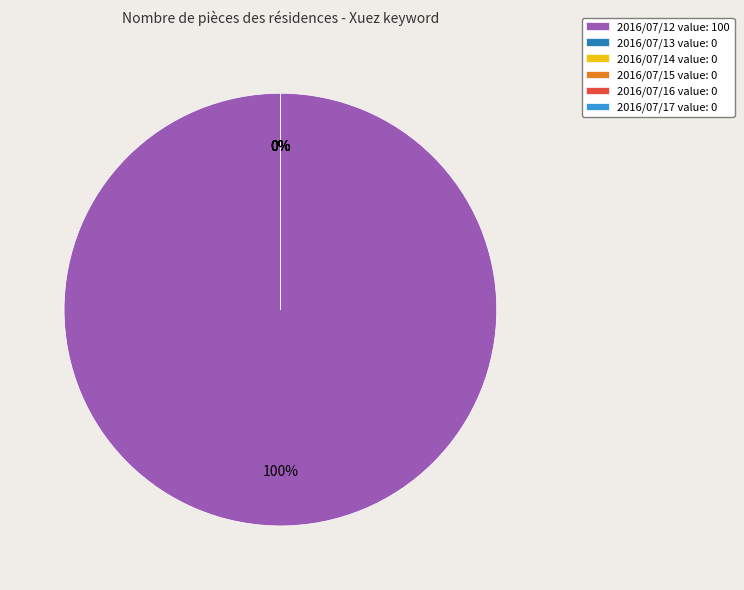

Count the number of slices in the pie.

6